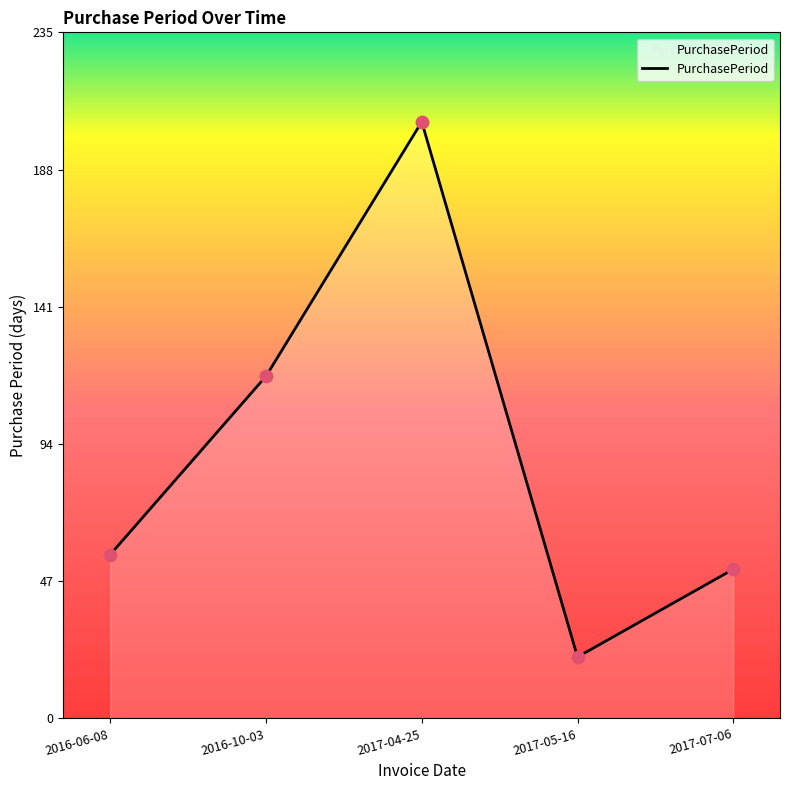

Approximately how many times larger is the value at 2017-05-16 compared to 2016-06-08?

0.4